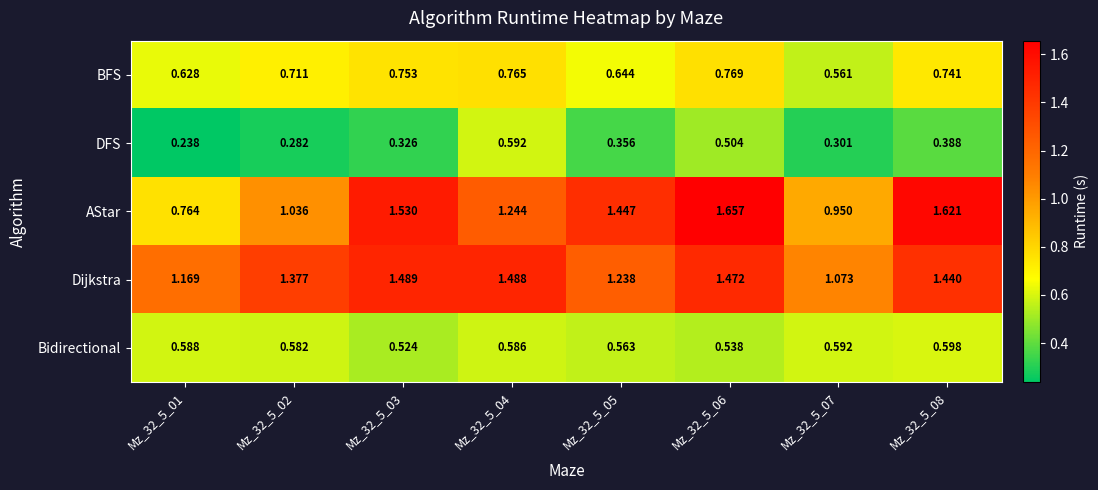

Which series has the largest total across all categories?

Dijkstra